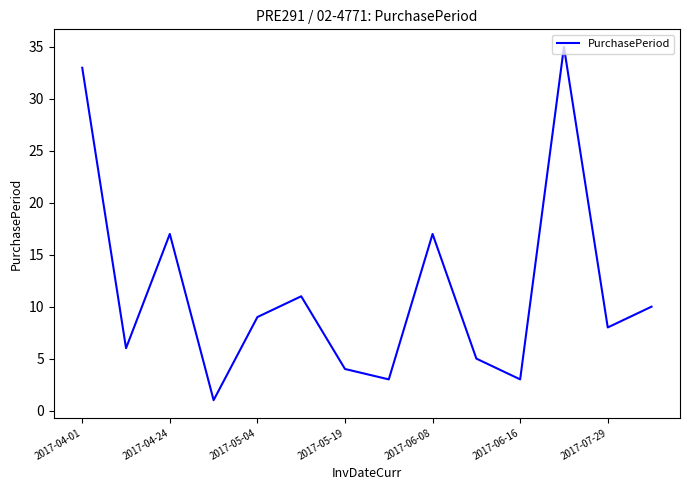

What is the maximum value shown in the chart?

35